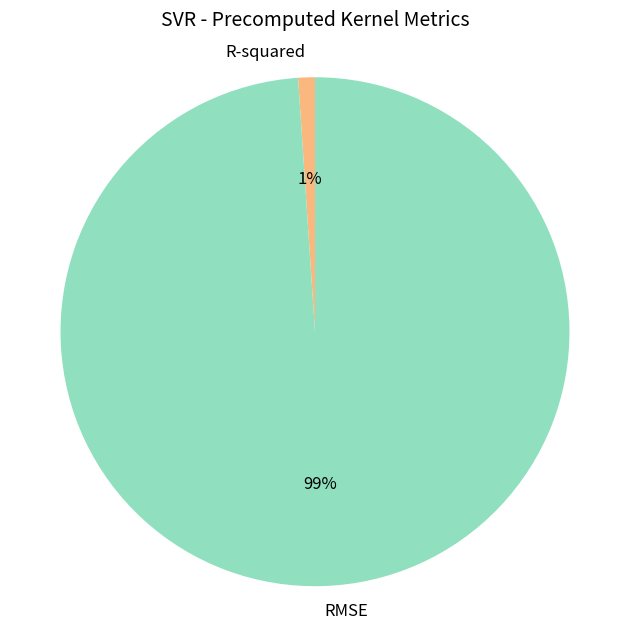

Does RMSE account for over 50% of the chart?

Yes